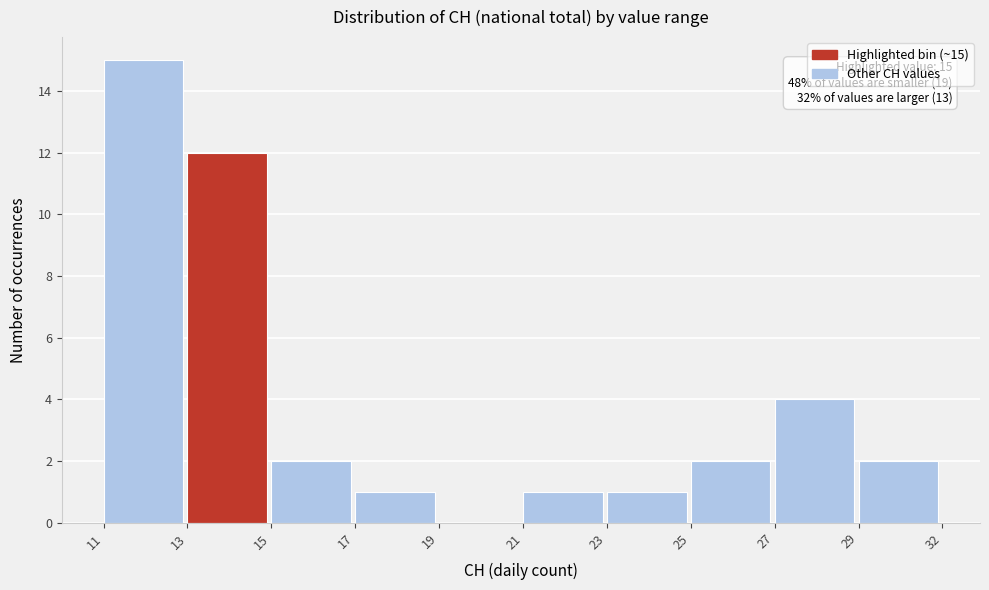

Reading left to right, what are all the values shown in this chart?

11=15	13=12	15=2	17=1	19=0	21=1	23=1	25=2	27=4	29=2